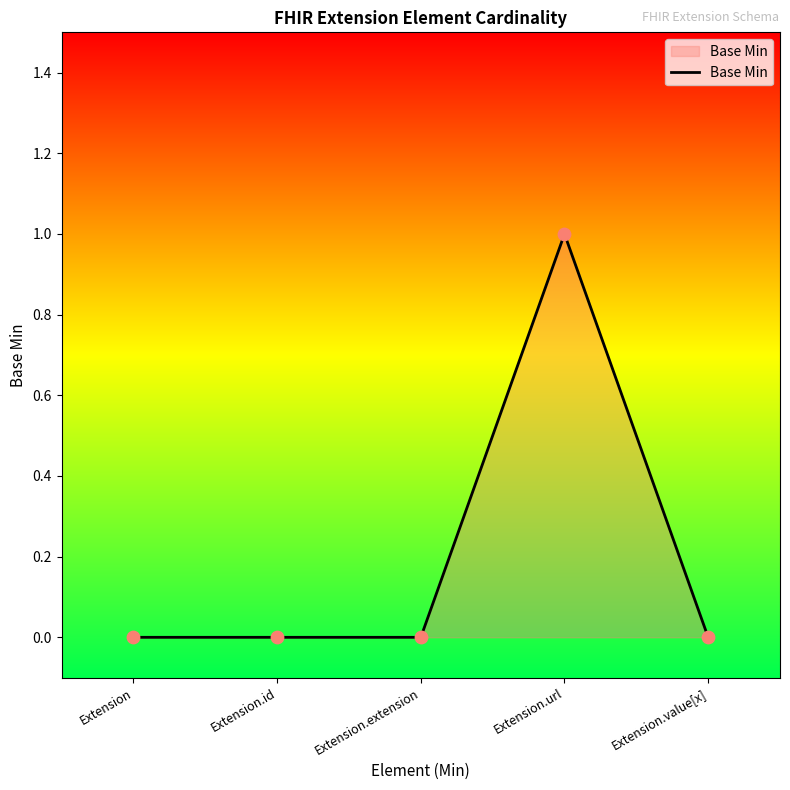

Which has a higher value, Extension.url or Extension.id?

Extension.url